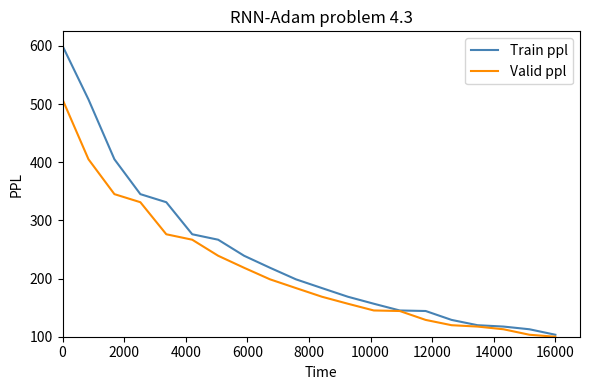

What is the minimum value for Train ppl?

103.4